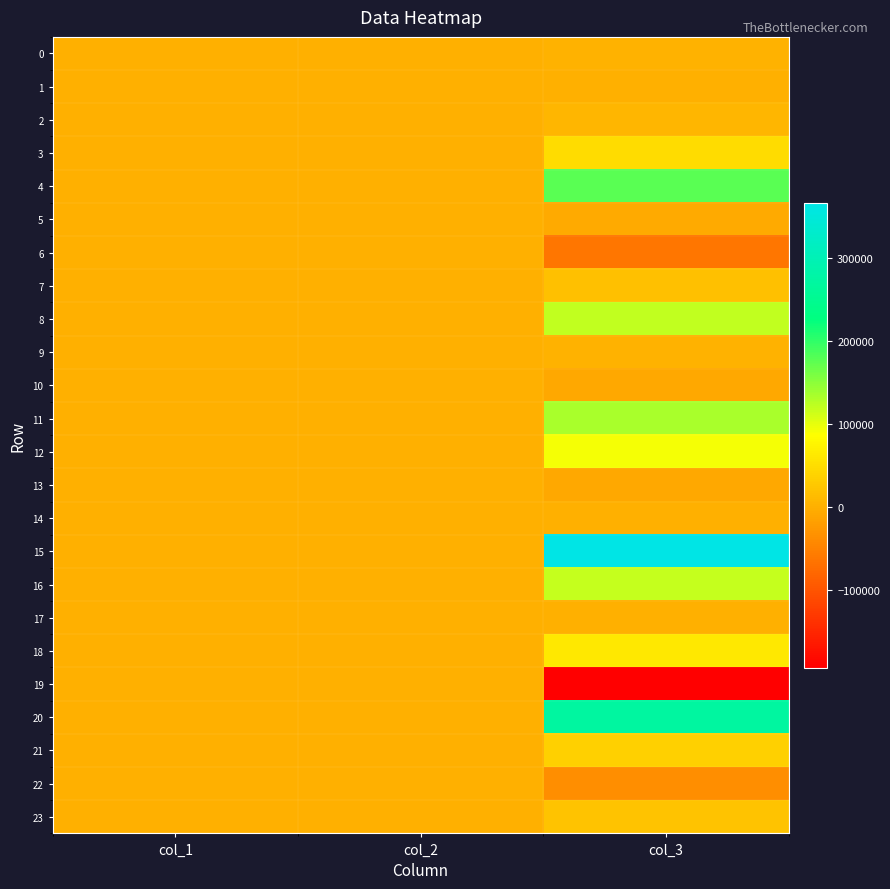

Count the number of categories in the chart.

3